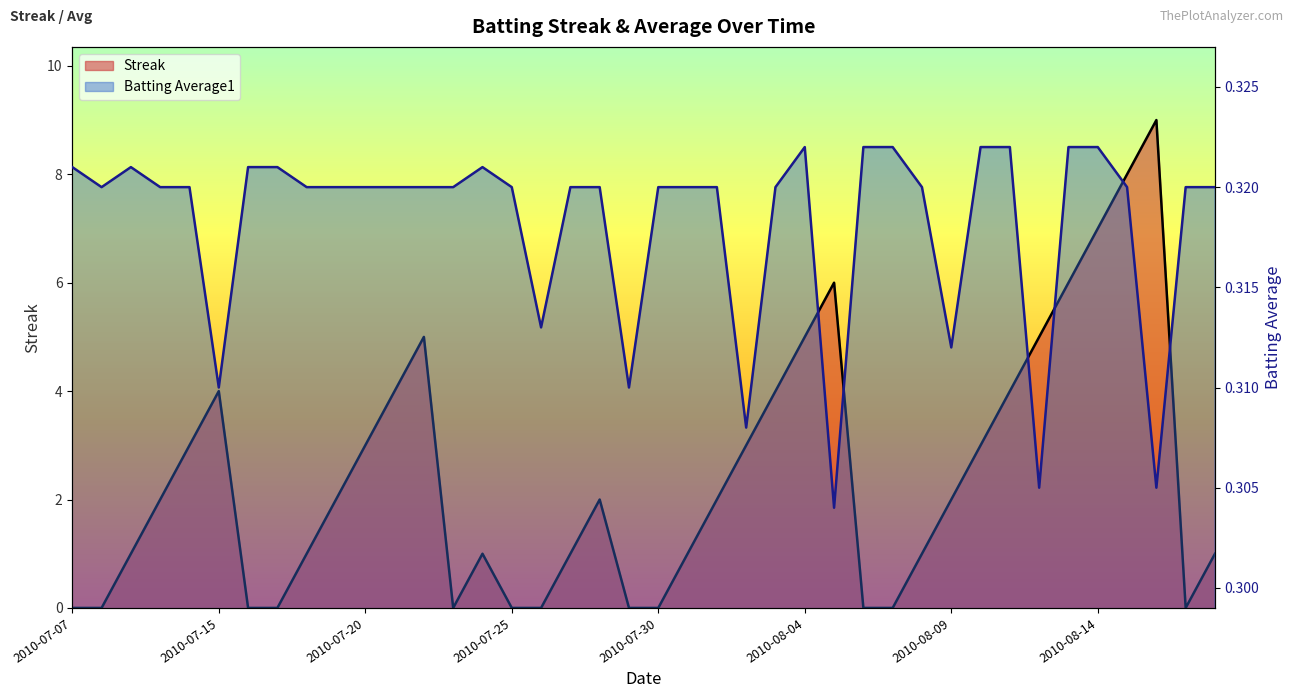

Reading left to right, list all the values displayed in this chart.

Streak (line): 0.0	0.0	1.0	2.0	3.0	4.0	0.0	0.0	1.0	2.0	3.0	4.0	5.0	0.0	1.0	0.0	0.0	1.0	2.0	0.0	0.0	1.0	2.0	3.0	4.0	5.0	6.0	0.0	0.0	1.0	2.0	3.0	4.0	5.0	6.0	7.0	8.0	9.0	0.0	1.0
Batting Average1 (line): 0.3	0.3	0.3	0.3	0.3	0.3	0.3	0.3	0.3	0.3	0.3	0.3	0.3	0.3	0.3	0.3	0.3	0.3	0.3	0.3	0.3	0.3	0.3	0.3	0.3	0.3	0.3	0.3	0.3	0.3	0.3	0.3	0.3	0.3	0.3	0.3	0.3	0.3	0.3	0.3